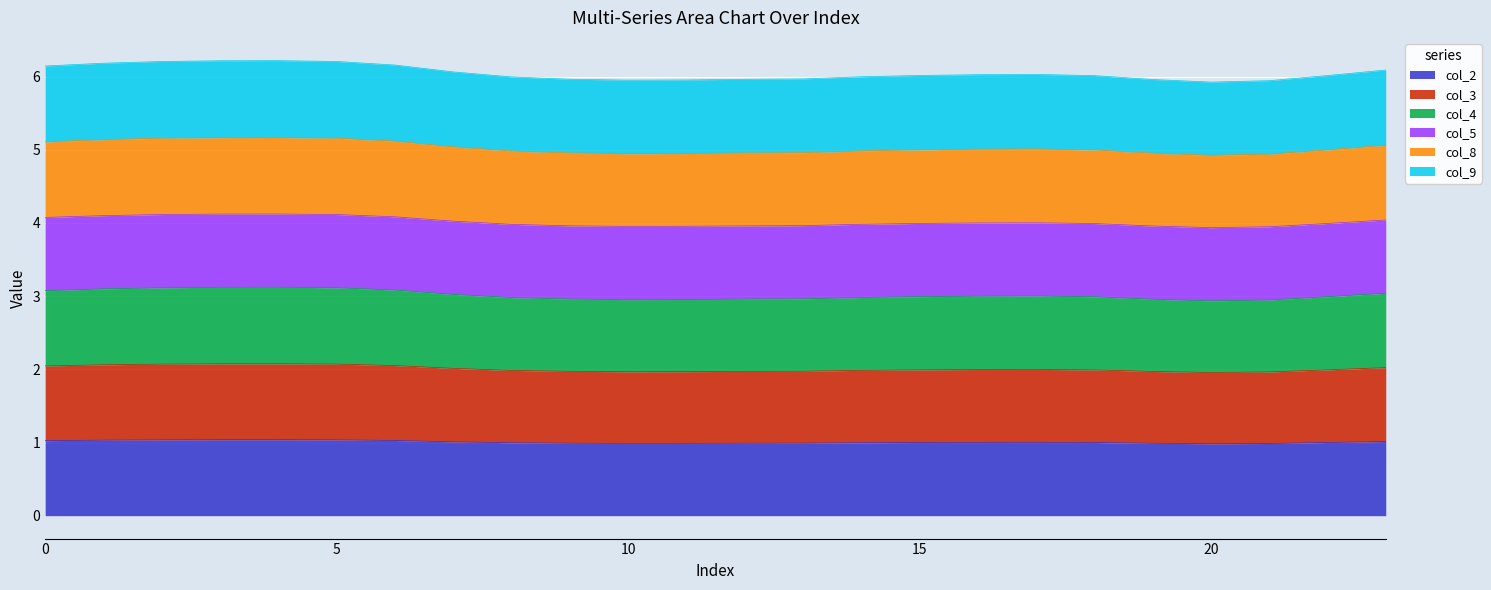

Which series changed the most between 7 and 17?

col_8